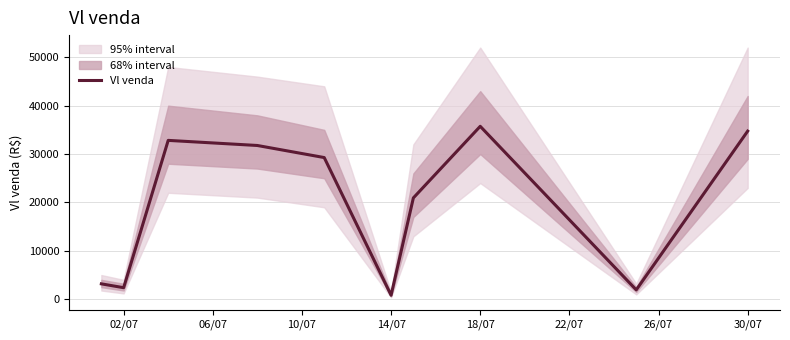

At which label is the value closest to 18278?

26/07